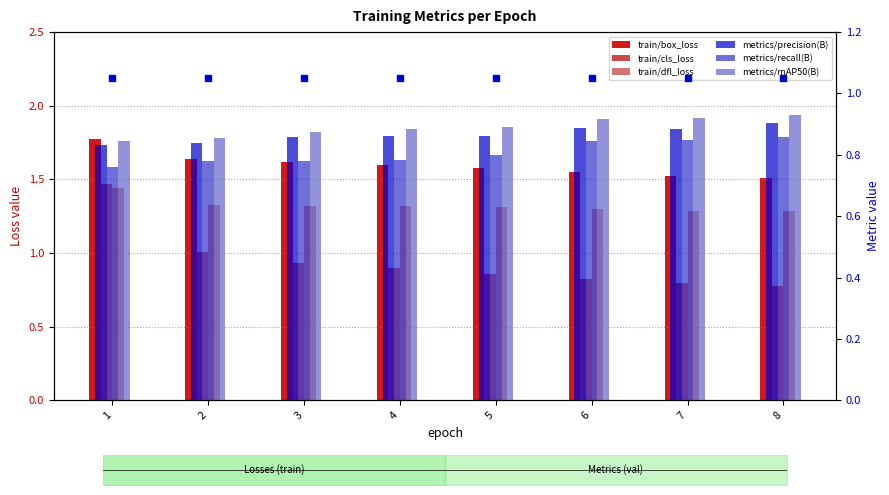

The metrics/precision(B) series shows 0.3 at 8. True or false?

False